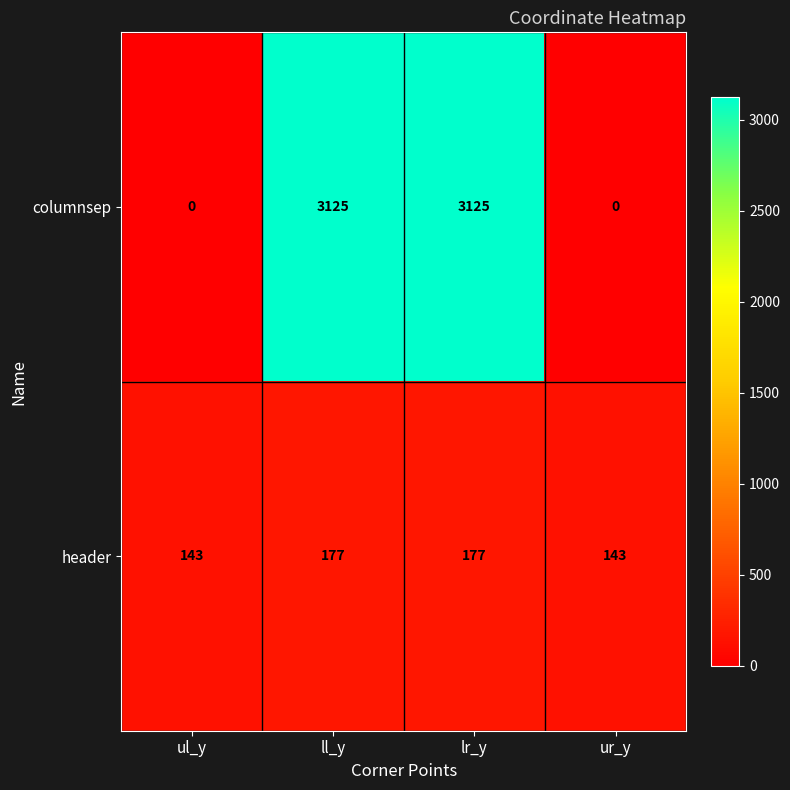

The value of columnsep at lr_y is 3125. True or false?

True